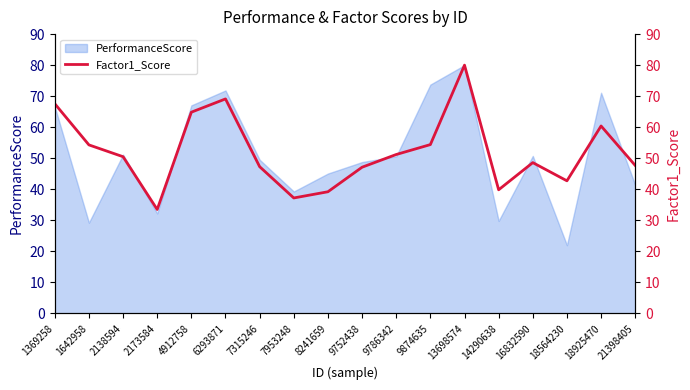

The PerformanceScore series shows 110.7 at 9874635. True or false?

False